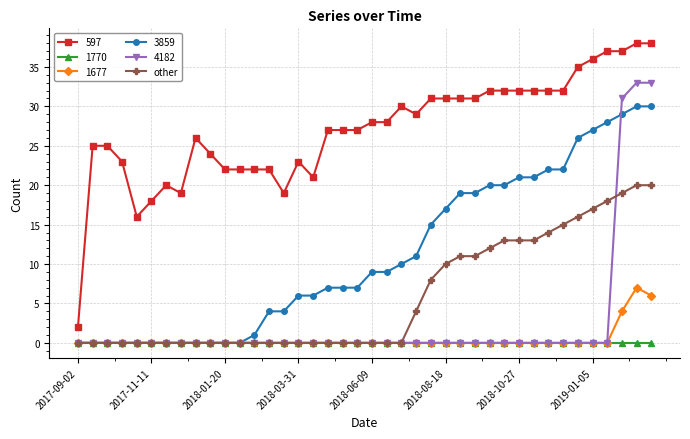

Which series has the largest total across all categories?

597